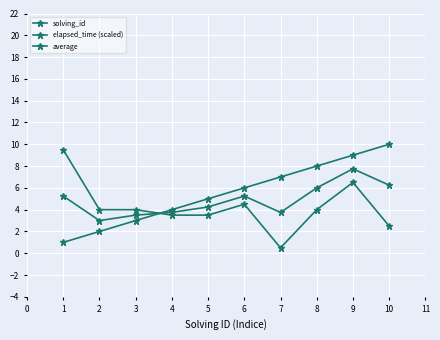

What is the value of the average point at the 9th from the left?

7.8